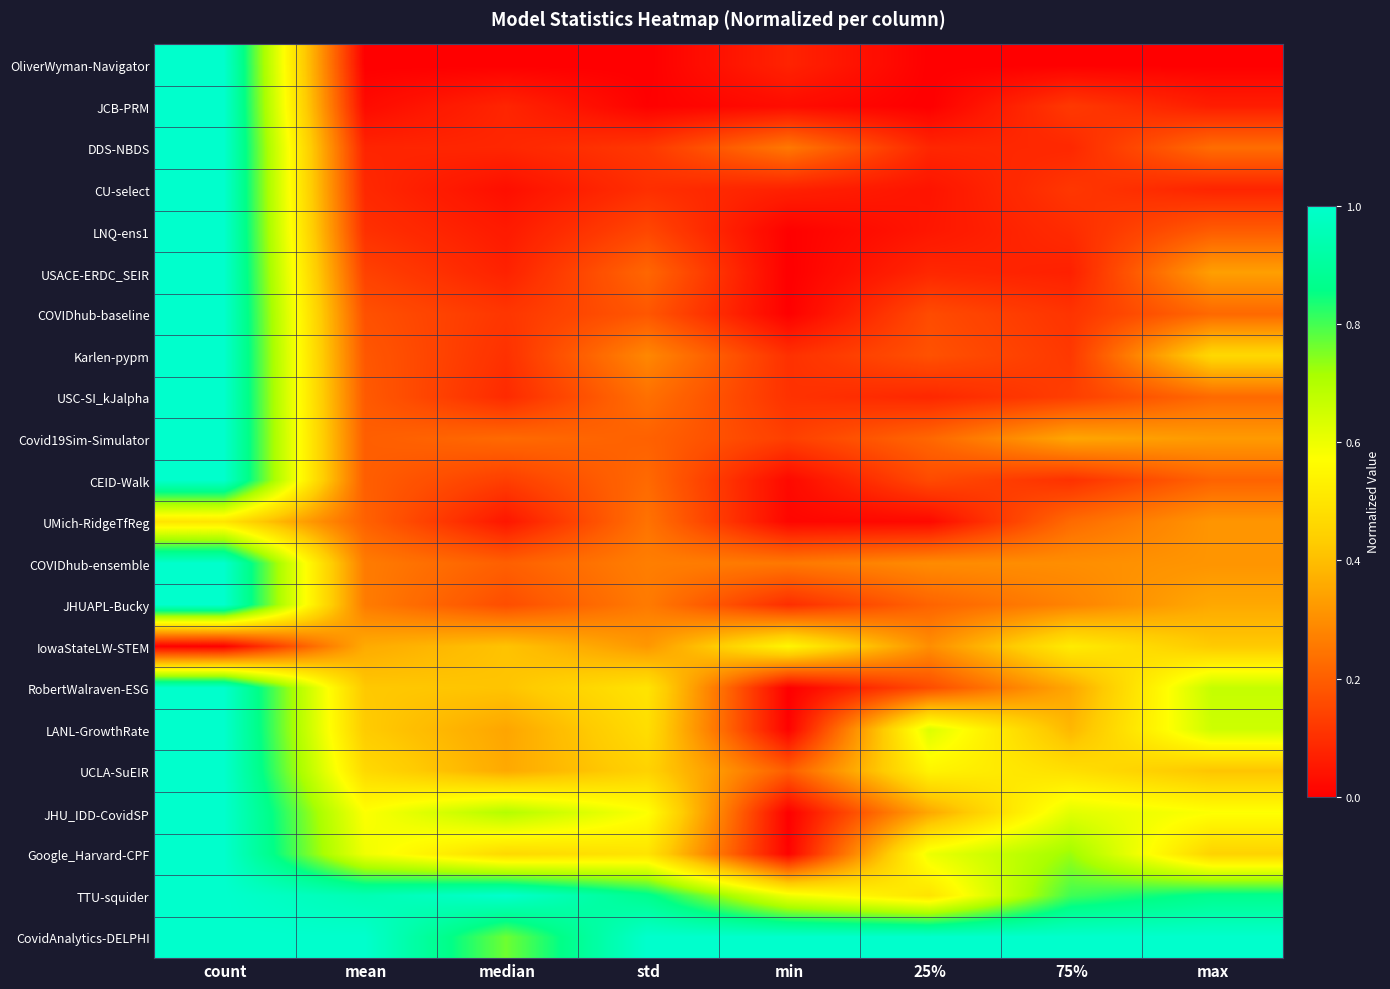

Rank the series by their maximum value, from highest to lowest.

TTU-squider, CovidAnalytics-DELPHI, OliverWyman-Navigator, JCB-PRM, DDS-NBDS, CU-select, LNQ-ens1, USACE-ERDC_SEIR, COVIDhub-baseline, Karlen-pypm, USC-SI_kJalpha, Covid19Sim-Simulator, CEID-Walk, COVIDhub-ensemble, JHUAPL-Bucky, RobertWalraven-ESG, LANL-GrowthRate, UCLA-SuEIR, JHU_IDD-CovidSP, Google_Harvard-CPF, IowaStateLW-STEM, UMich-RidgeTfReg